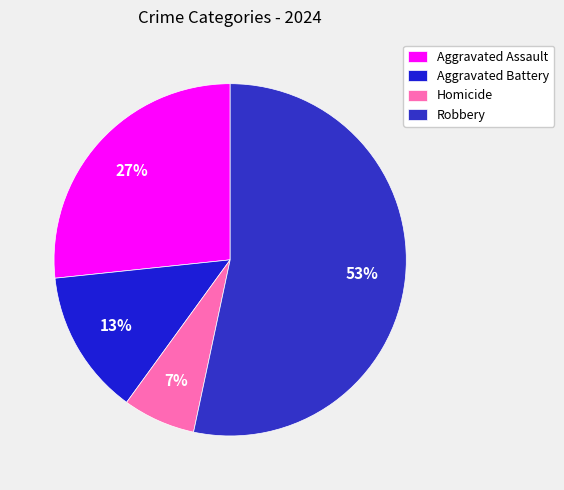

To the nearest percent, what percentage of the pie is Aggravated Assault?

27%